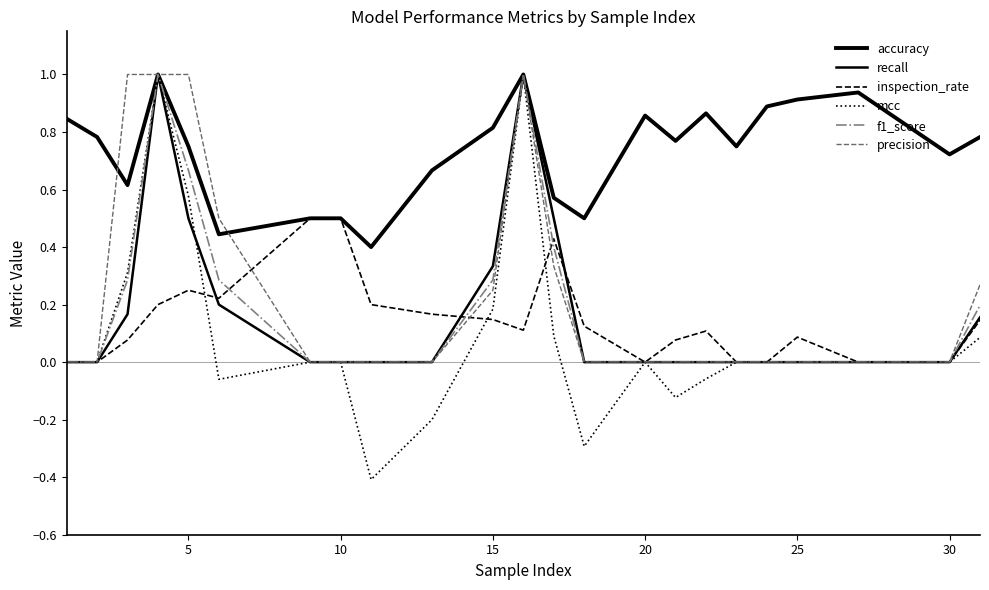

What is the average value of the mcc series?

0.1